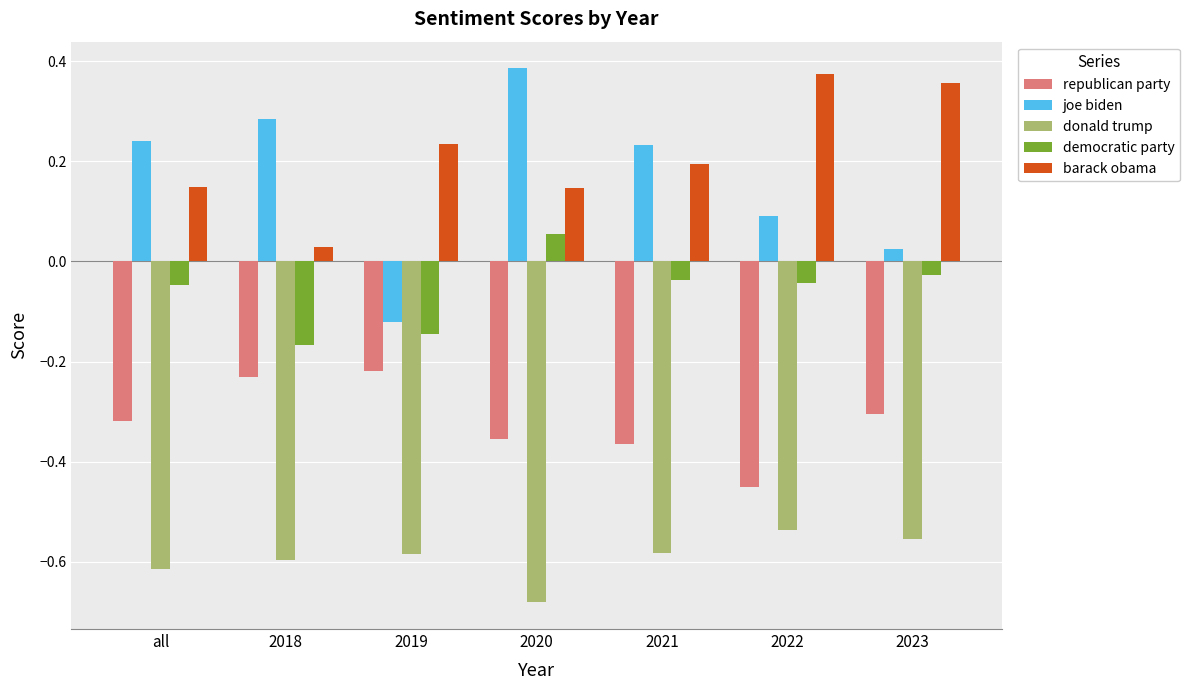

Which series has the largest total across all categories?

barack obama